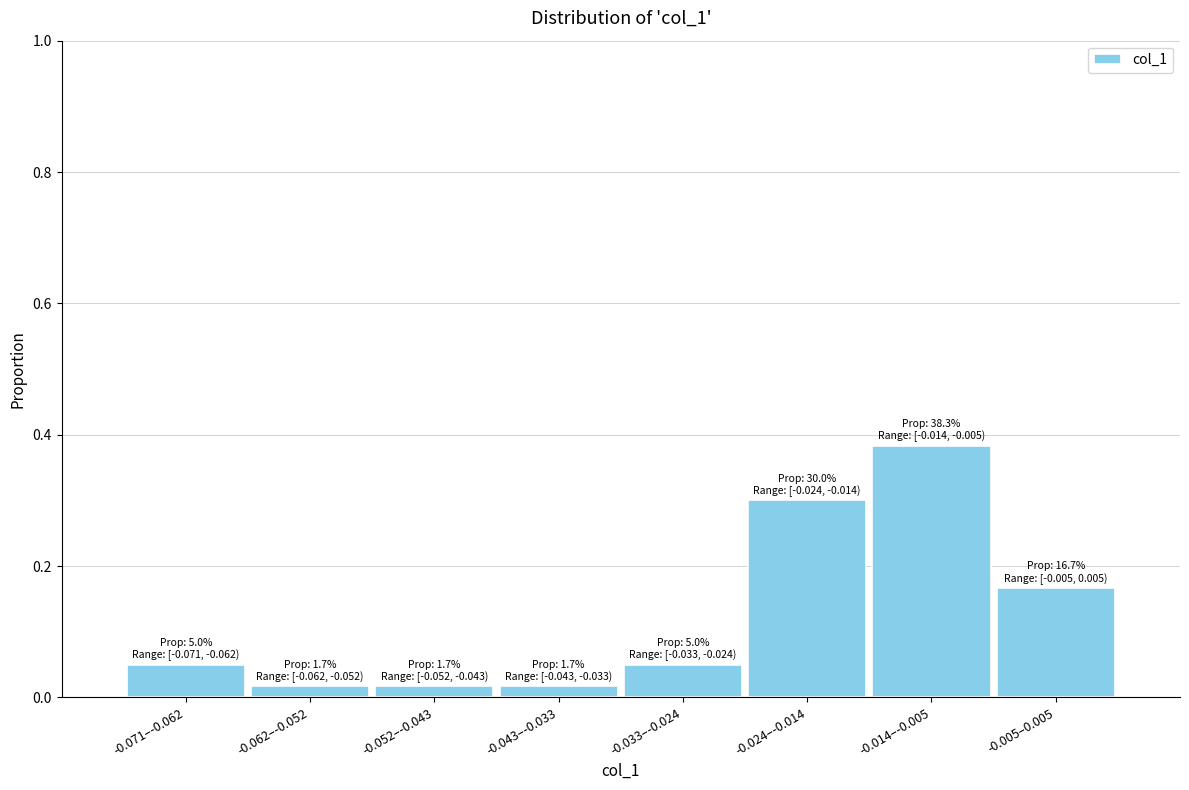

What is the label of the 6th bar from the left?

-0.024–-0.014